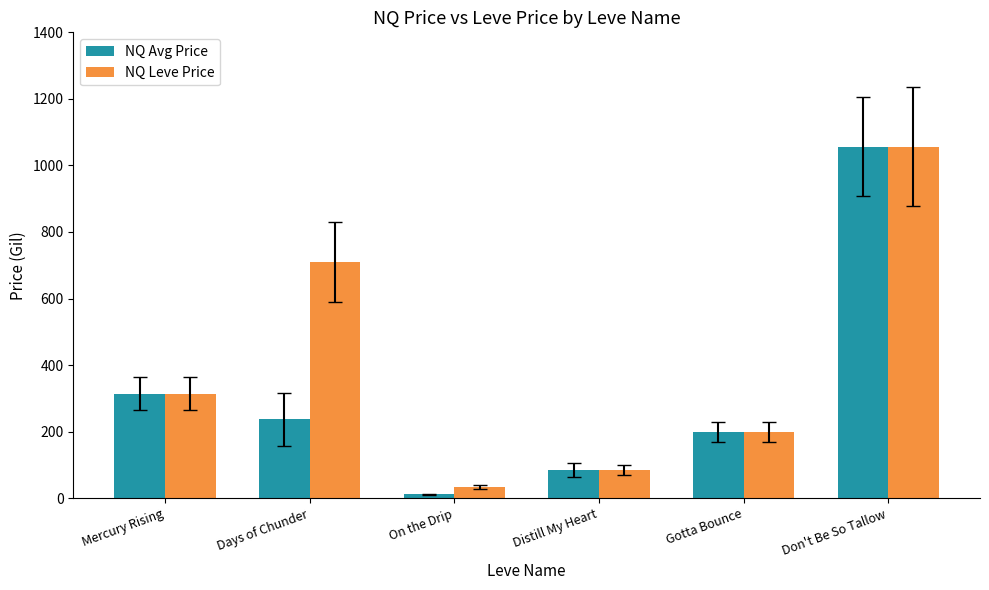

What is the value of the NQ Leve Price bar at the 1st from the left?

313.8